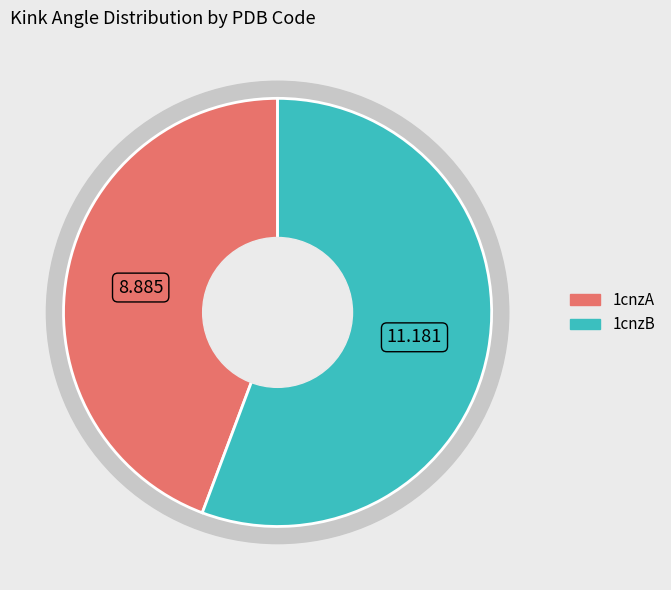

Count the number of slices in the pie.

2